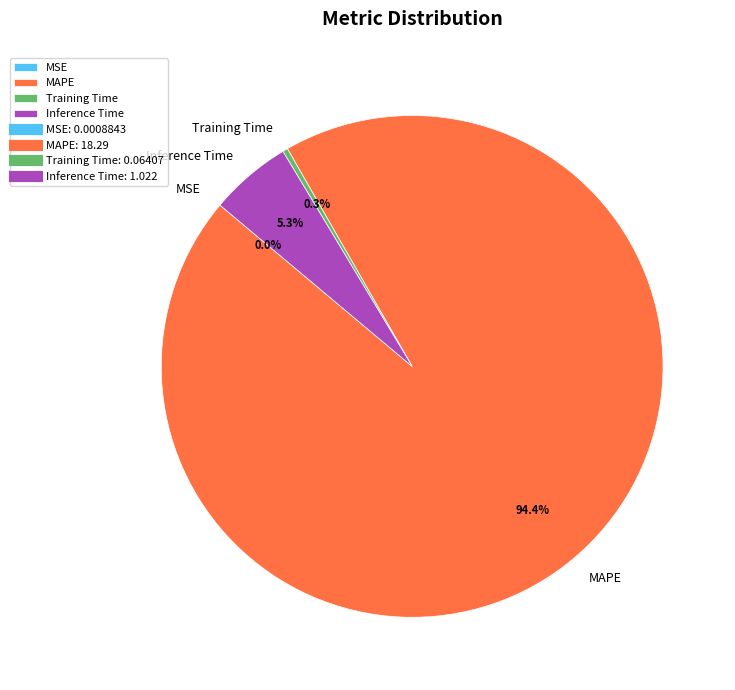

What portion of the pie excludes Inference Time?

94.7%